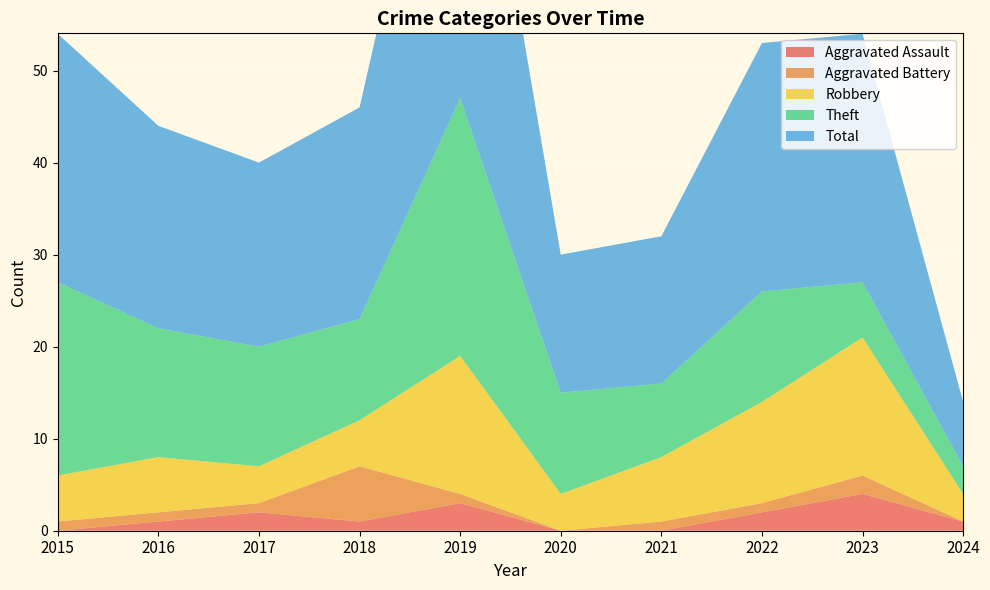

Reading left to right, transcribe all the data shown in this chart.

Aggravated Assault: 2015=0	2016=1	2017=2	2018=1	2019=3	2020=0	2021=0	2022=2	2023=4	2024=1
Aggravated Battery: 2015=1	2016=1	2017=1	2018=6	2019=1	2020=0	2021=1	2022=1	2023=2	2024=0
Robbery: 2015=5	2016=6	2017=4	2018=5	2019=15	2020=4	2021=7	2022=11	2023=15	2024=3
Theft: 2015=21	2016=14	2017=13	2018=11	2019=28	2020=11	2021=8	2022=12	2023=6	2024=3
Total: 2015=27	2016=22	2017=20	2018=23	2019=47	2020=15	2021=16	2022=27	2023=27	2024=7